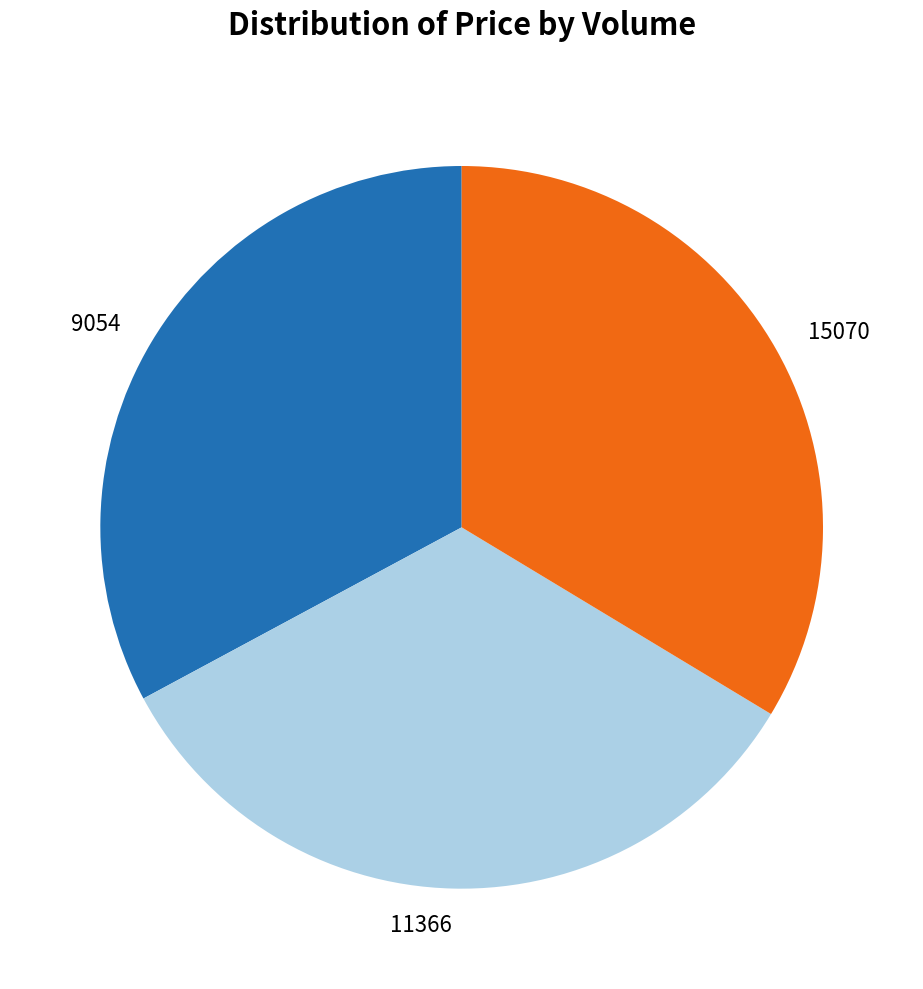

True or false: 9054 accounts for 41% of the total.

False